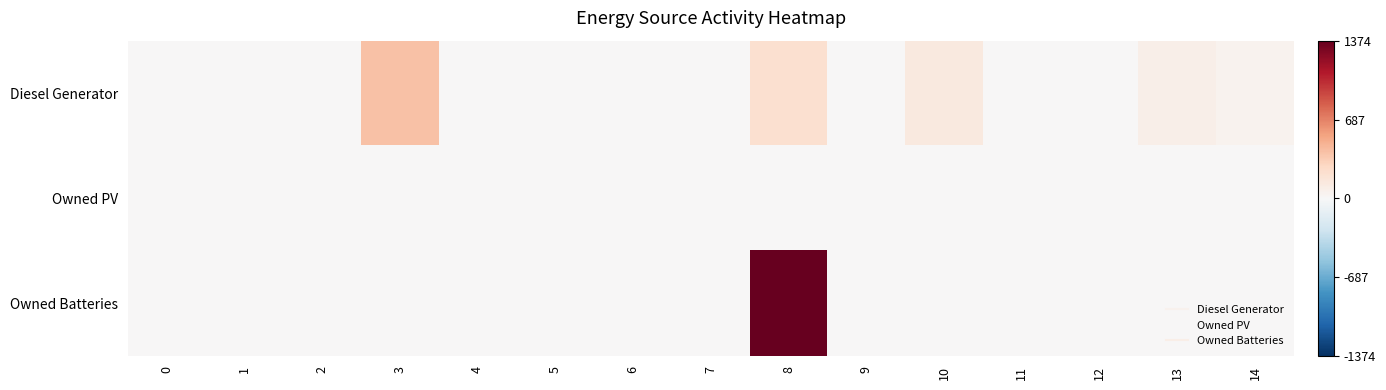

Reading right to left, list all the values displayed in this chart.

row_0: 14=0.0	13=0.1	12=0.0	11=0.0	10=0.1	9=0.0	8=0.2	7=0.0	6=0.0	5=0.0	4=0.0	3=0.3	2=0.0	1=0.0	0=0.0
row_1: 14=0.0	13=0.0	12=0.0	11=0.0	10=0.0	9=0.0	8=0.0	7=0.0	6=0.0	5=0.0	4=0.0	3=0.0	2=0.0	1=0.0	0=0.0
row_2: 14=0.0	13=0.0	12=0.0	11=0.0	10=0.0	9=0.0	8=1.0	7=0.0	6=0.0	5=0.0	4=0.0	3=0.0	2=0.0	1=0.0	0=0.0